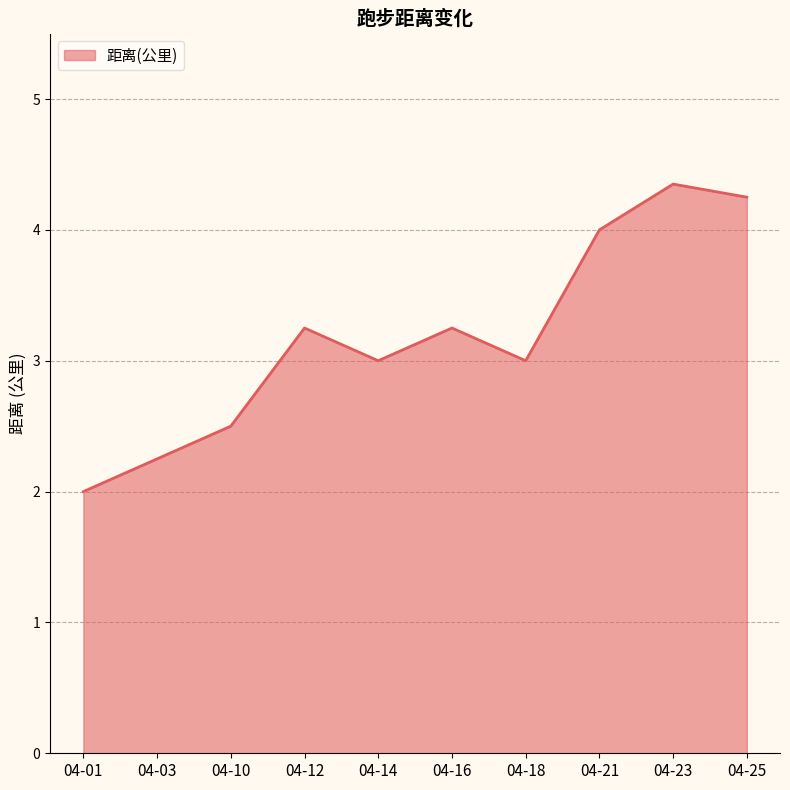

The value at 04-01 is 2.9. True or false?

False